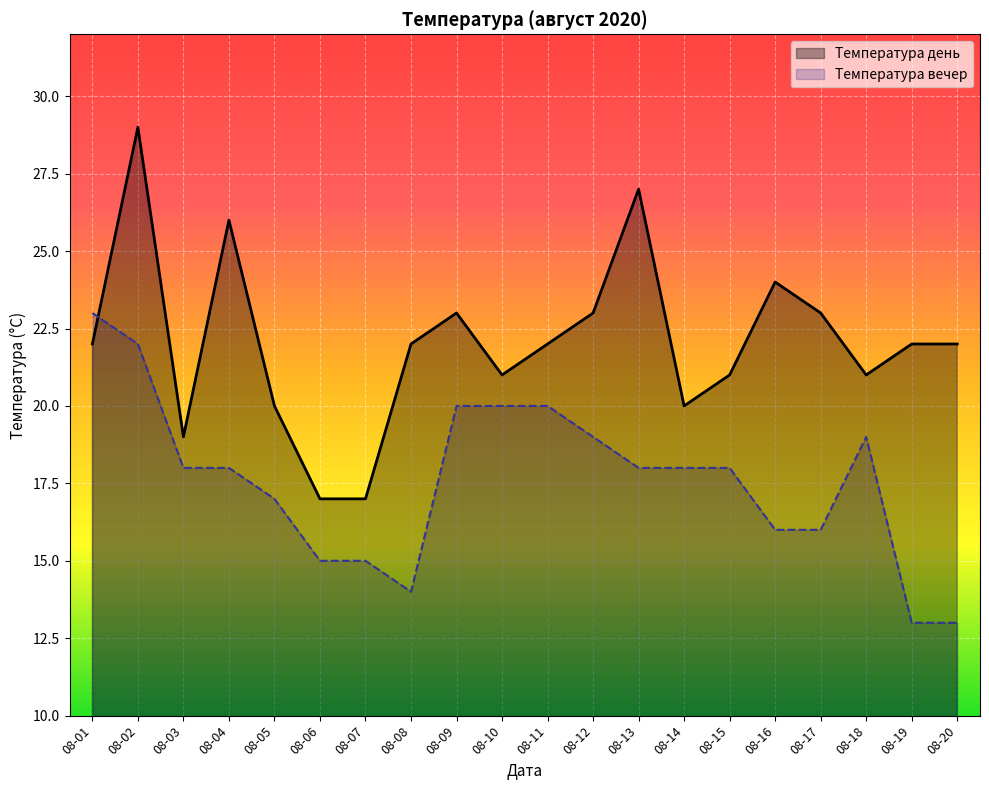

At how many categories does at least one series exceed 22?

8